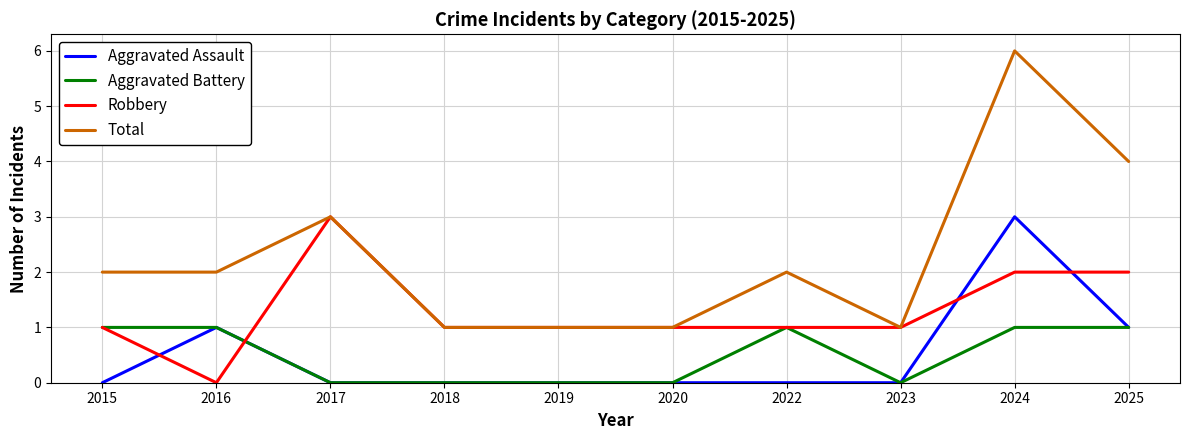

What is the difference between the maximum and second lowest values in the Total series?

5